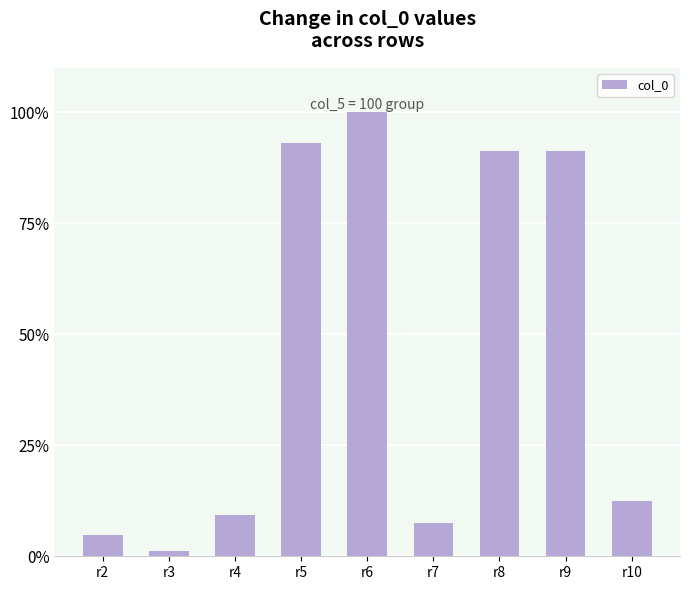

How many bars are there in total?

9